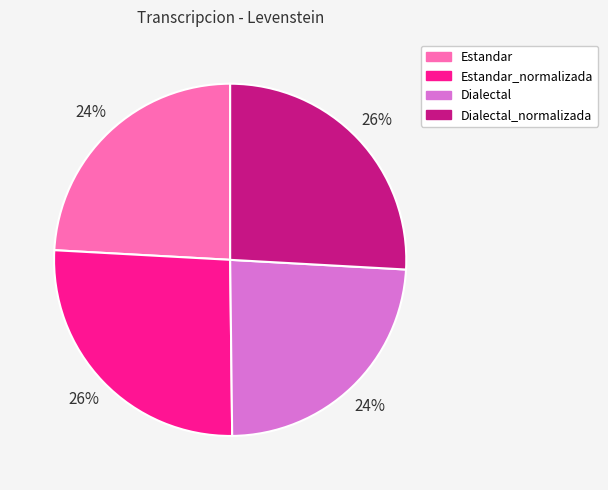

To the nearest percent, what portion does Dialectal represent?

24%